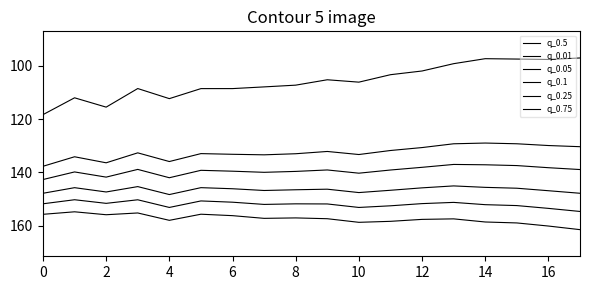

How many lines are shown in the chart?

6